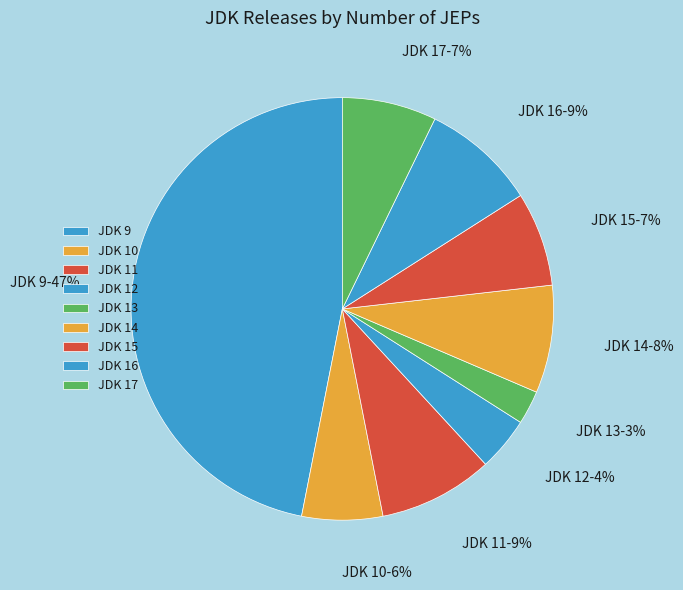

True or false: JDK 12 accounts for 17% of the total.

False